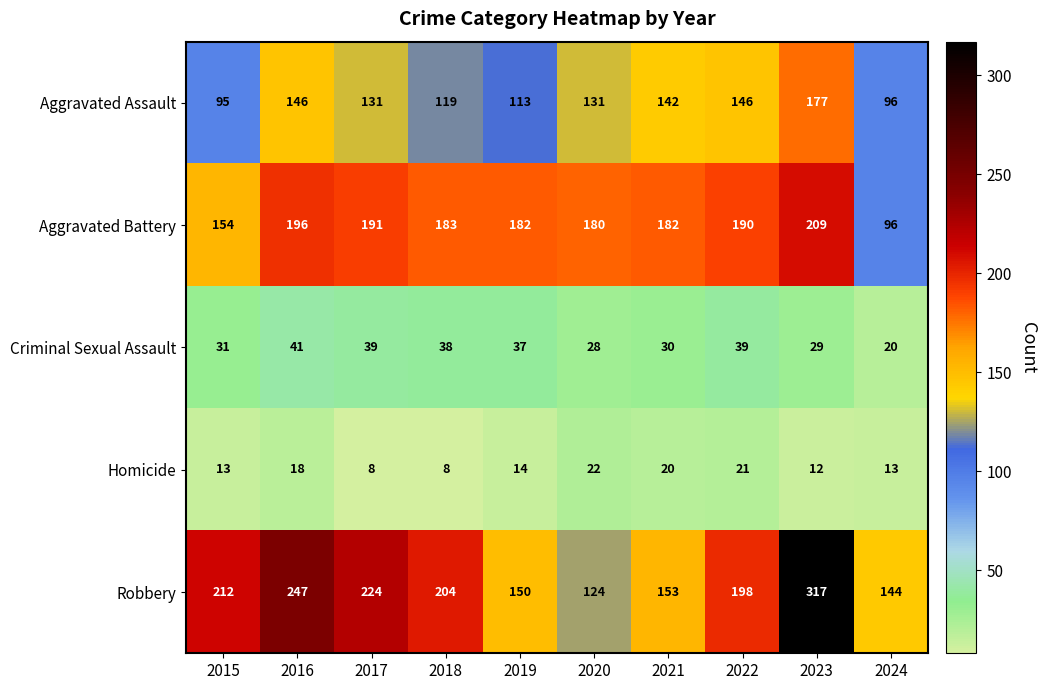

At how many categories does at least one series exceed 45?

10